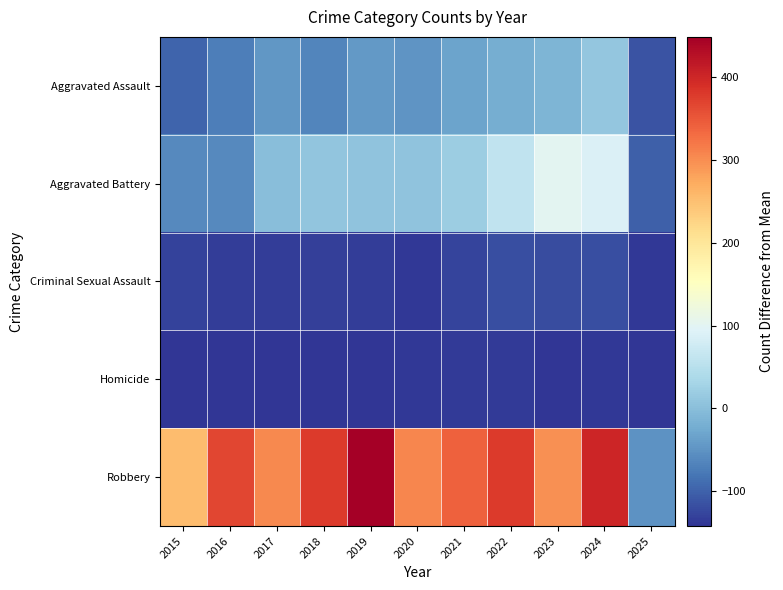

Rank the series by their maximum value, from highest to lowest.

Robbery, Aggravated Battery, Aggravated Assault, Criminal Sexual Assault, Homicide